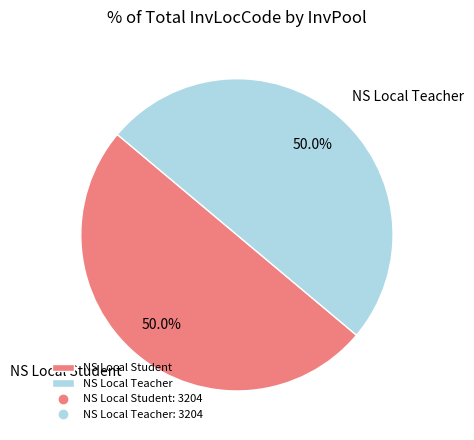

Count the number of slices in the pie.

2